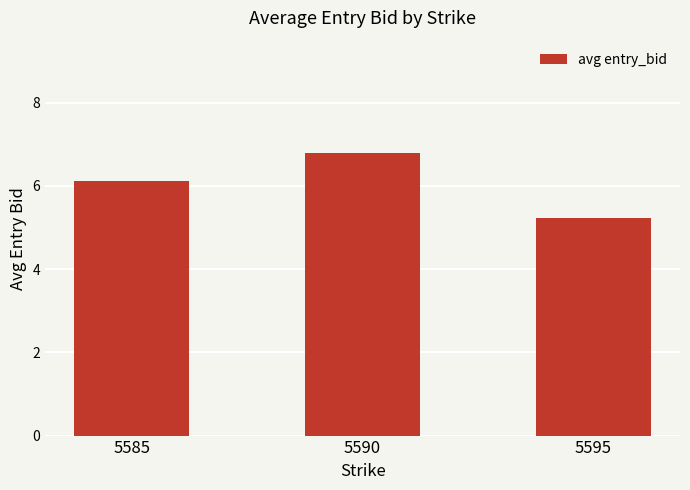

At which category does the chart reach its minimum across all series?

5595